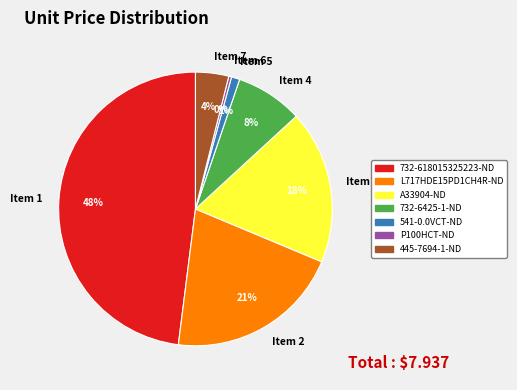

To the nearest percent, what portion does Item 5 represent?

1%